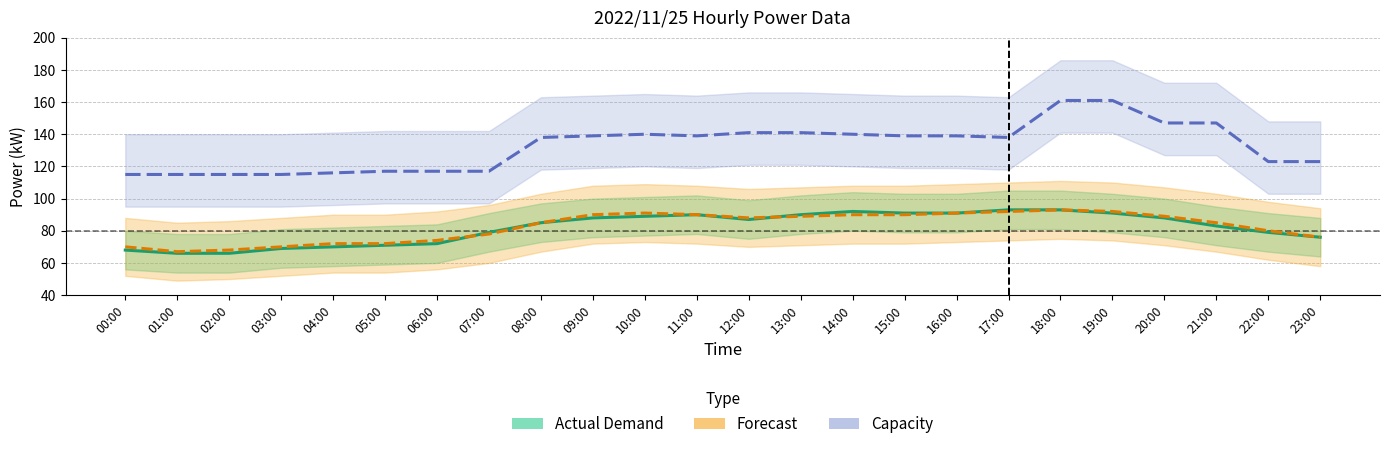

Between 12:00 and 16:00, which series saw the biggest shift?

Actual Demand (kW)